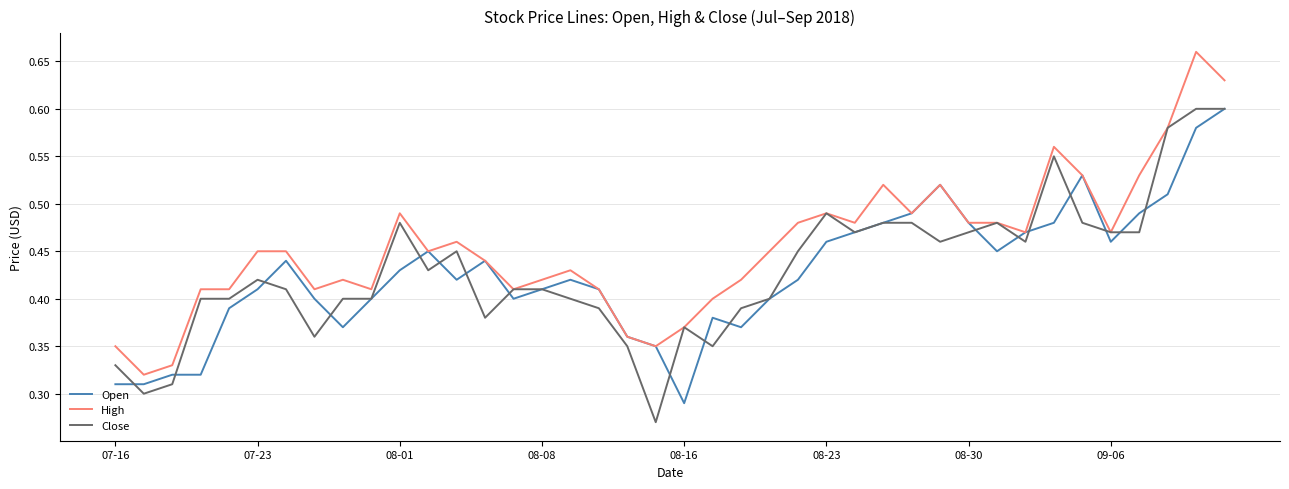

Which series has the largest total across all categories?

High